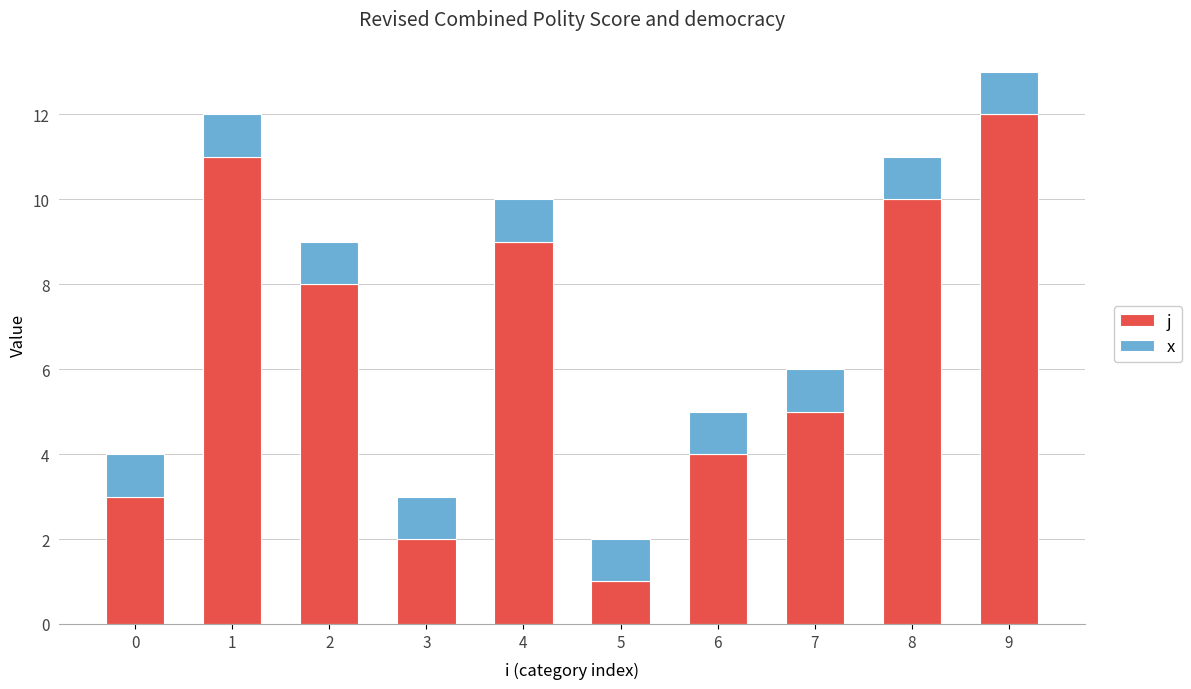

Reading right to left, transcribe the values for j.

9=12	8=10	7=5	6=4	5=1	4=9	3=2	2=8	1=11	0=3